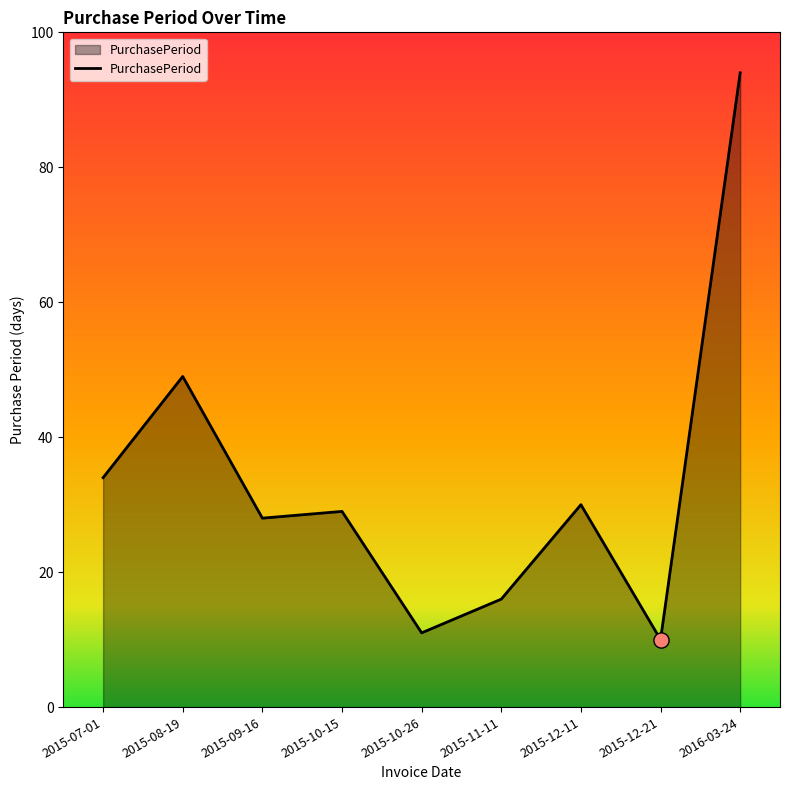

What is the change in value from 2015-08-19 to 2015-09-16?

-21